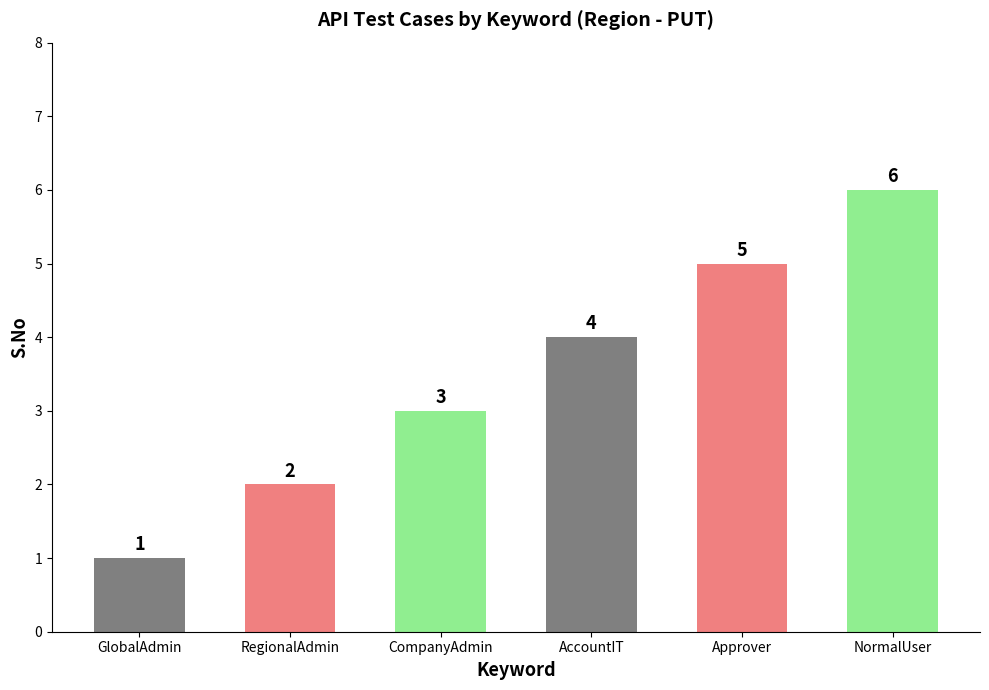

Approximately how many times larger is the value at AccountIT compared to RegionalAdmin?

2.0